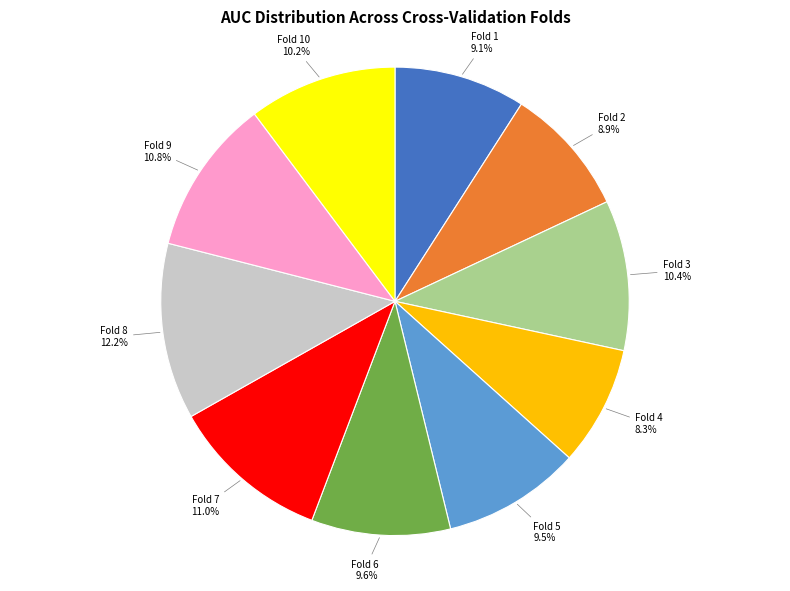

Is there a majority slice in this chart?

No